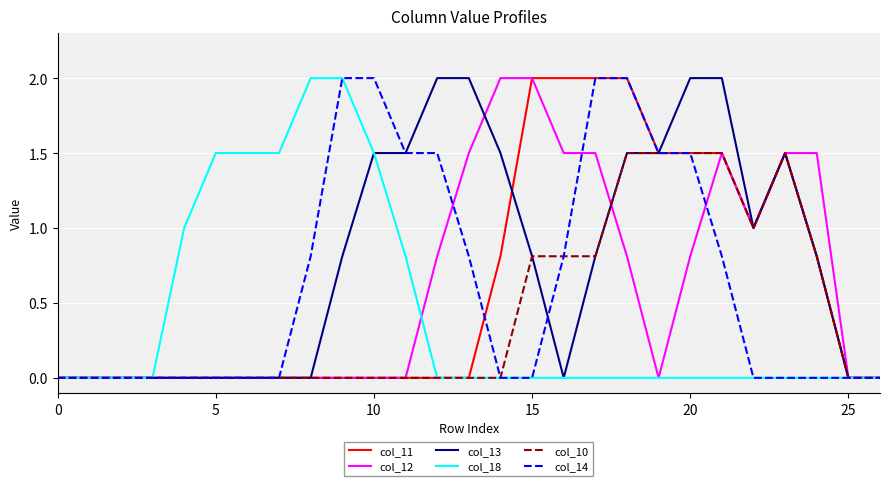

What is the maximum value for col_10?

1.5